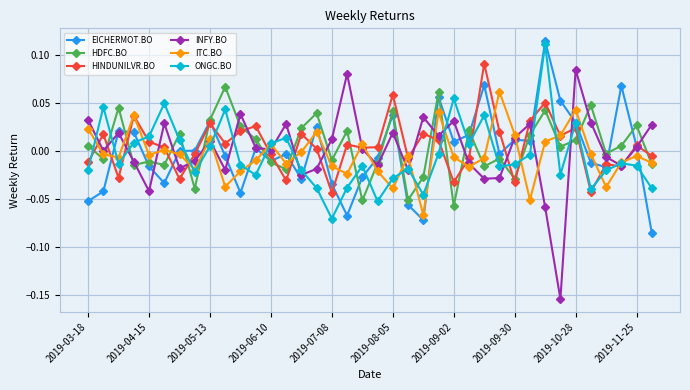

What is the difference between the maximum and minimum values in the ONGC.BO series?

0.2